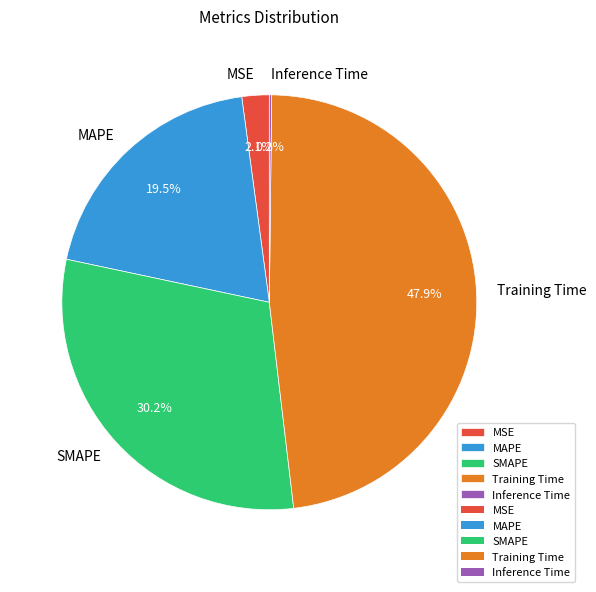

Is there a majority slice in this chart?

No